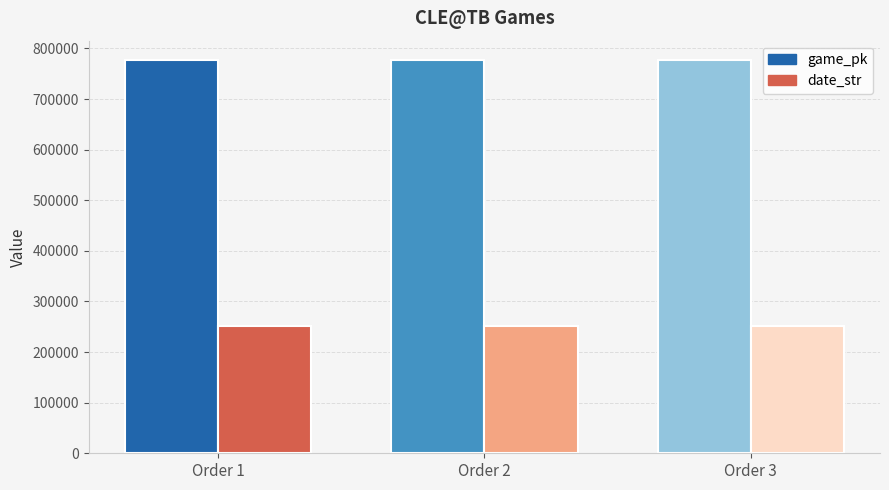

How many game_pk values are between 776421 and 776451?

3